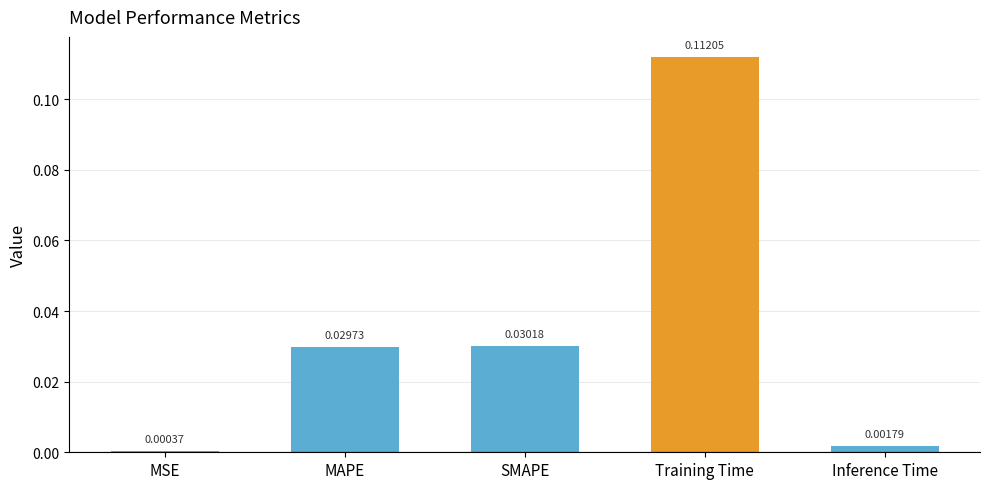

At which label is the value closest to 0?

MSE